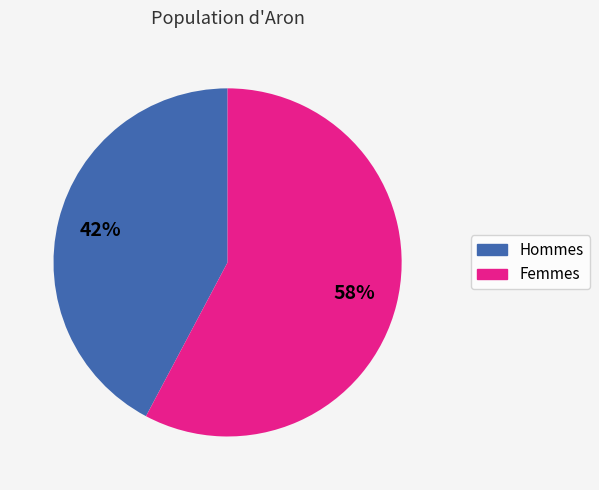

To the nearest percent, what is the average slice percentage?

50%